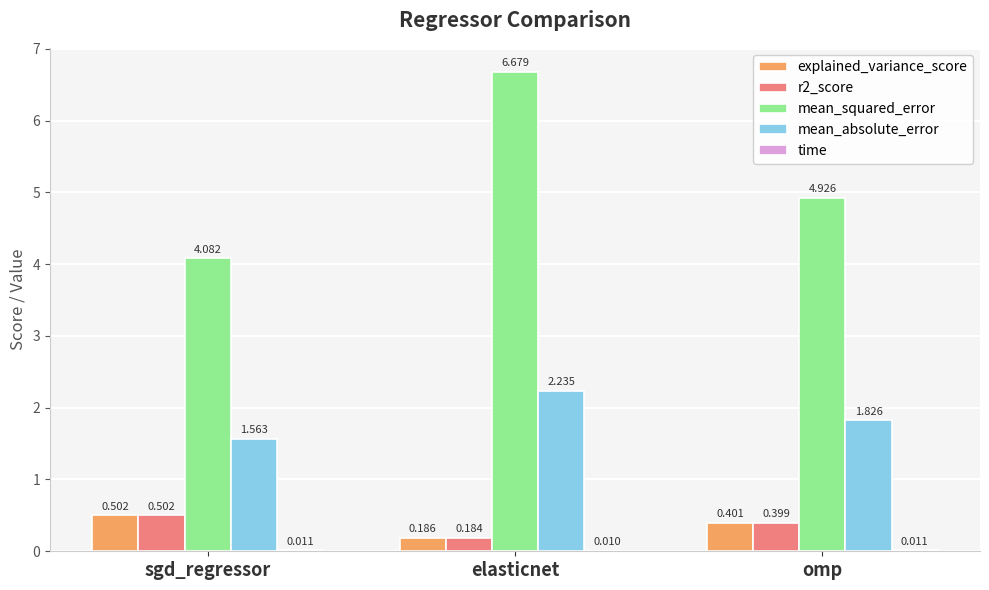

Which series changed the most between sgd_regressor and omp?

mean_squared_error